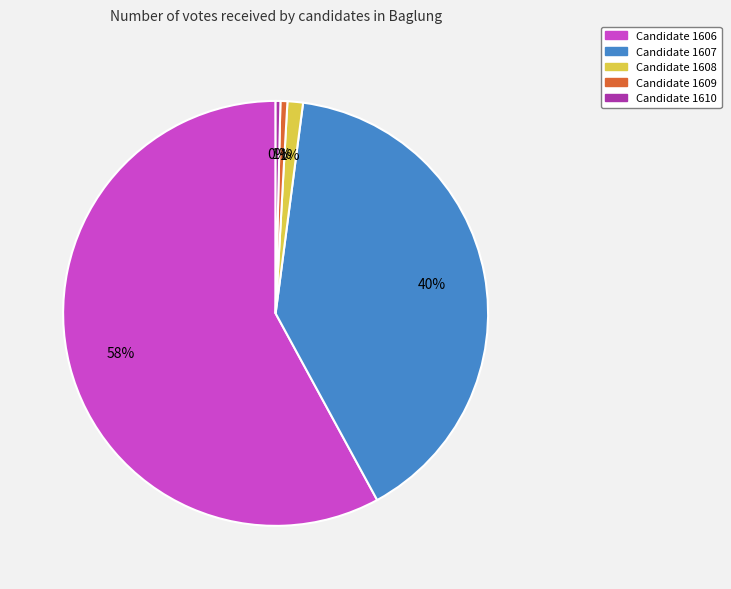

How many segments does this pie chart have?

5